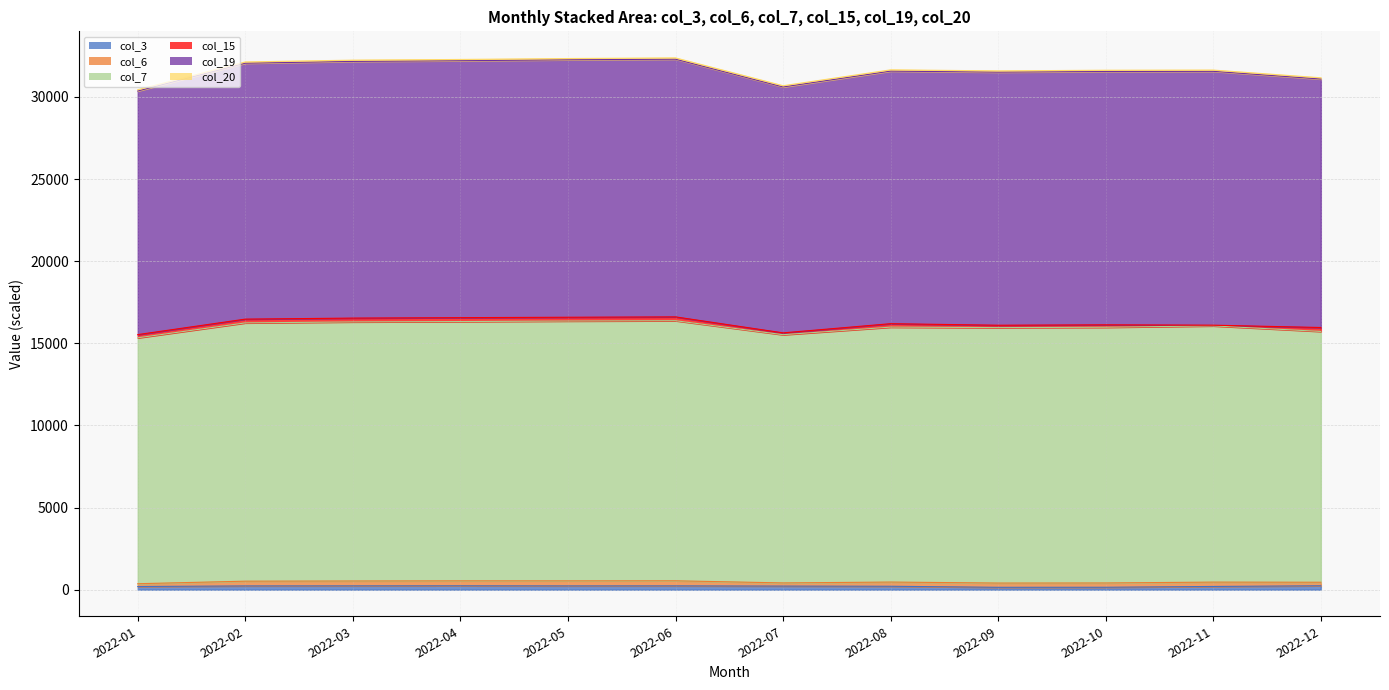

True or false: col_19 has a value of 15258.9 at 2022-04.

False